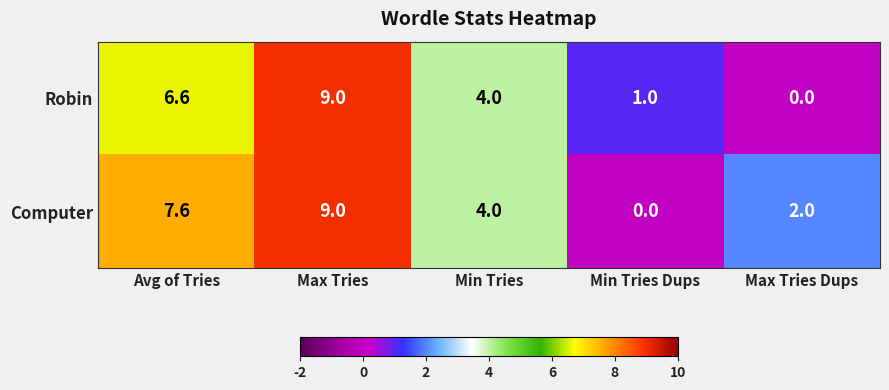

Count the number of data series in this chart.

2